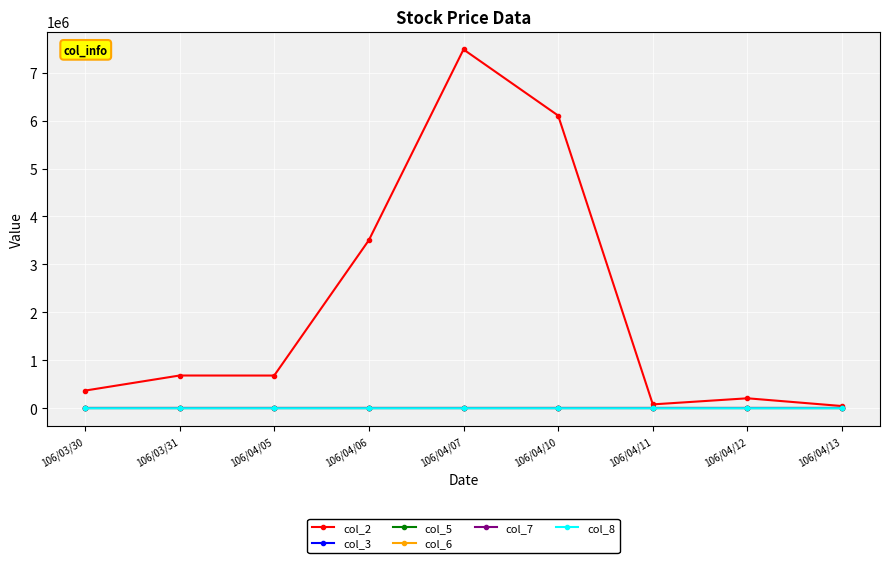

What is the spread (max minus min) of values at 106/04/11?

80410.3